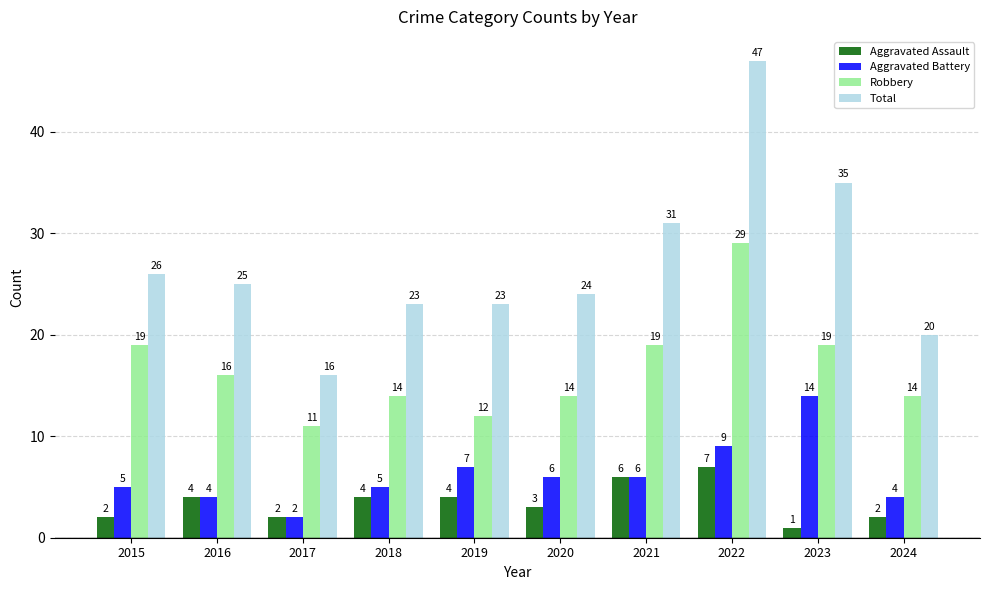

Does the chart contain any negative values?

No